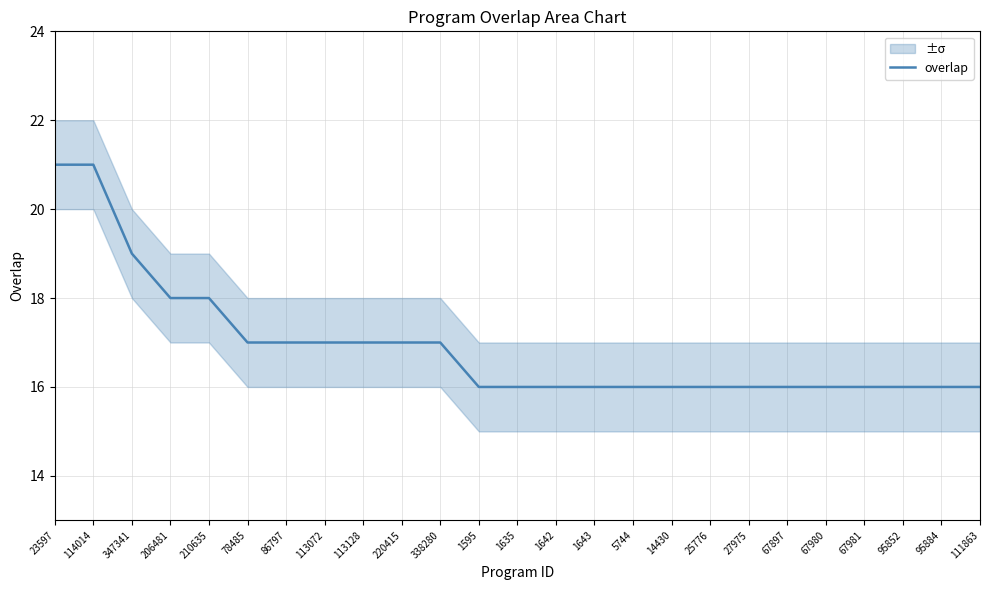

What is the smallest value displayed?

16